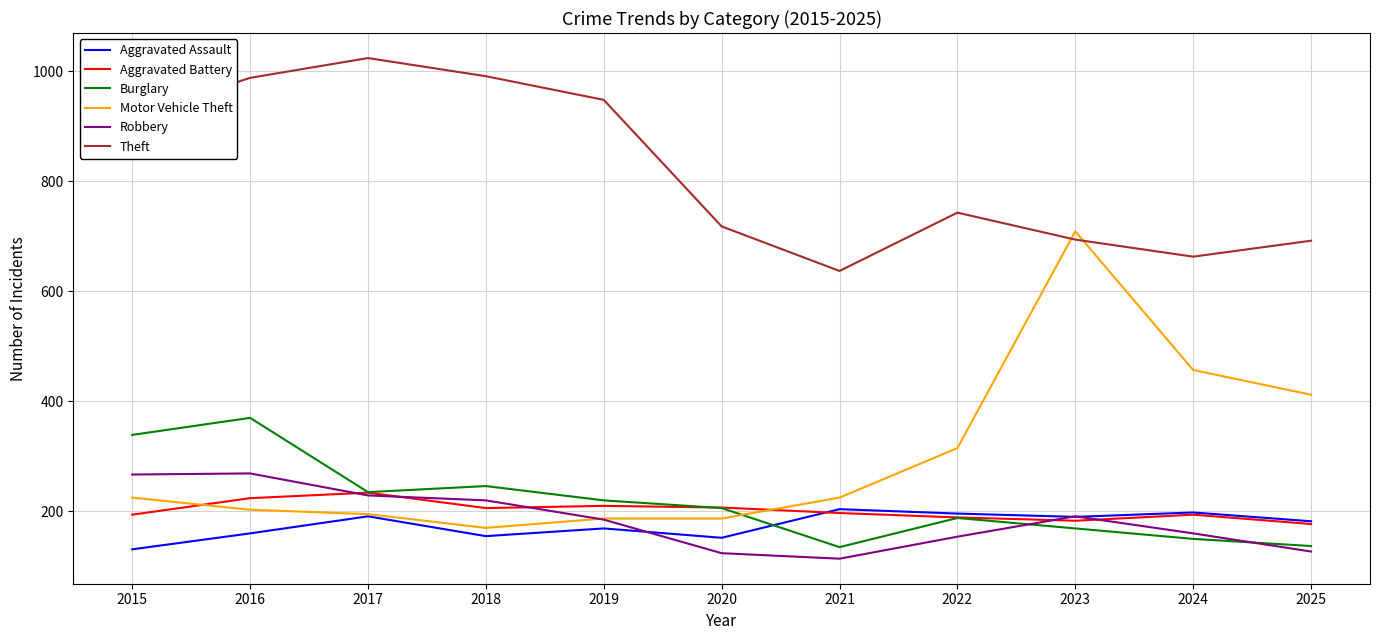

The Robbery series shows 185 at 2019. True or false?

True